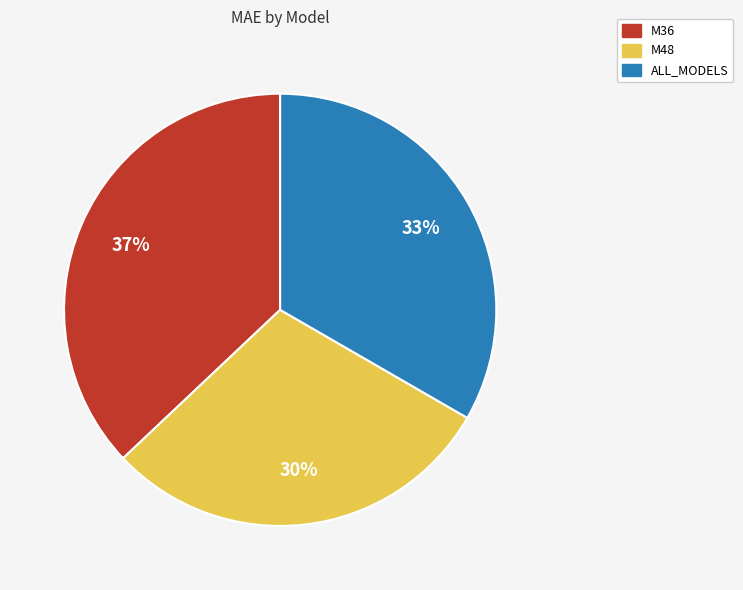

The ALL_MODELS slice represents 21% of the pie. True or false?

False